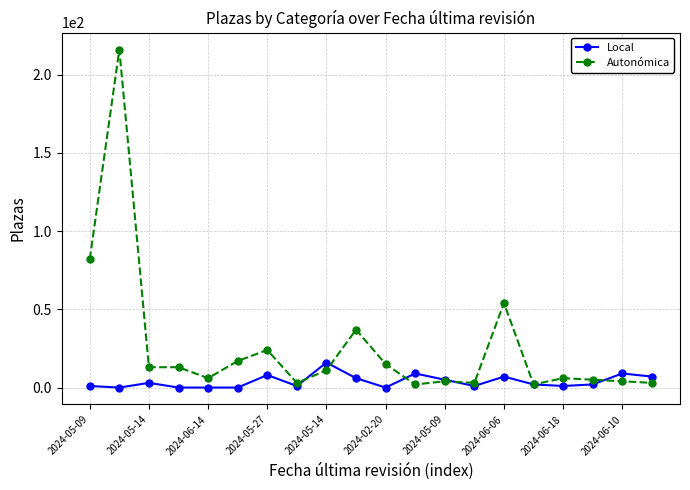

Is this an area chart (filled region under the line)?

No